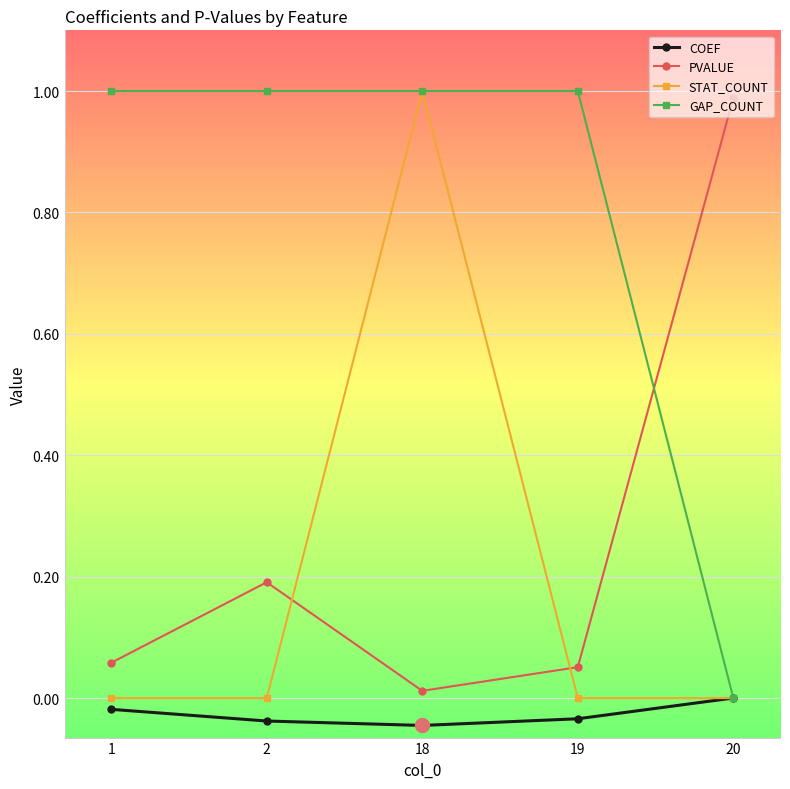

At which category is the sum across all series the highest?

18